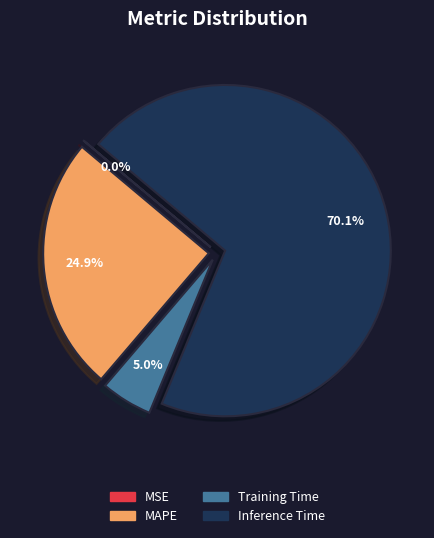

Is there any slice that represents more than half of the pie?

Yes